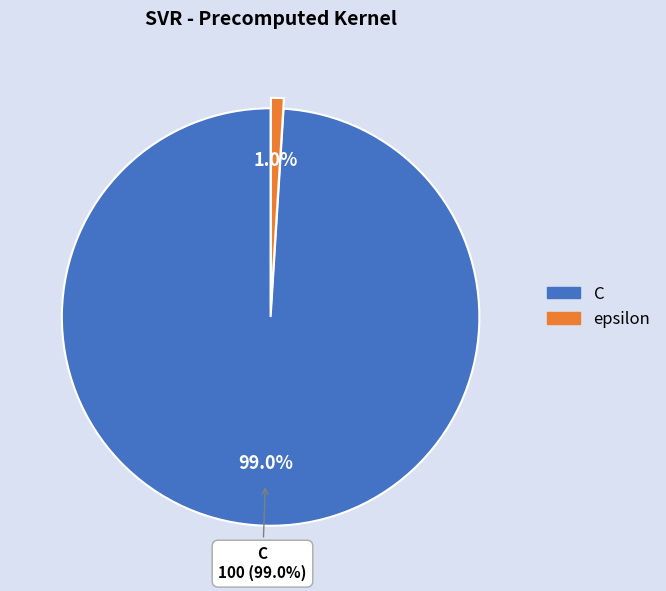

The epsilon slice represents 11% of the pie. True or false?

False